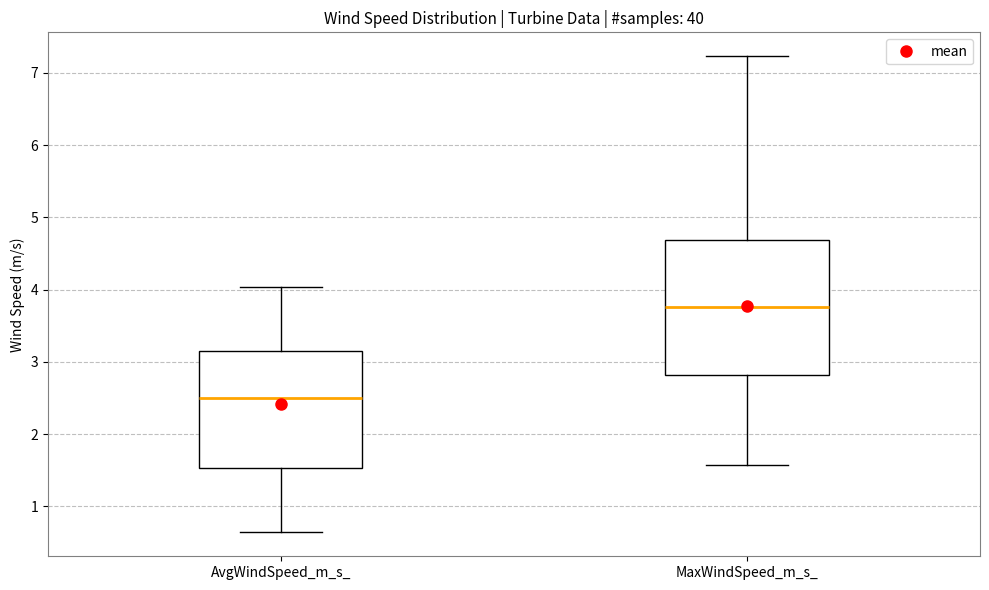

Where does the median line of the box for AvgWindSpeed_m_s_ sit on the y-axis? The values are not printed on the chart, so give them approximately, as read against the axis.

2.5